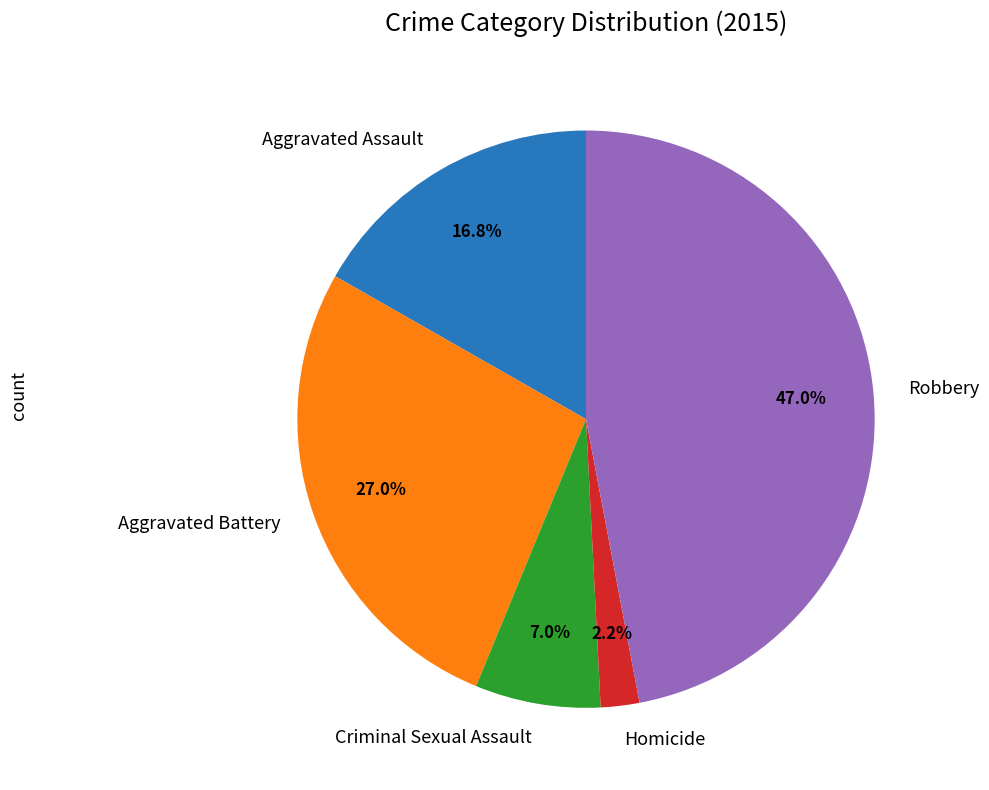

To the nearest percent, what is the combined percentage of Aggravated Battery and Criminal Sexual Assault?

34%